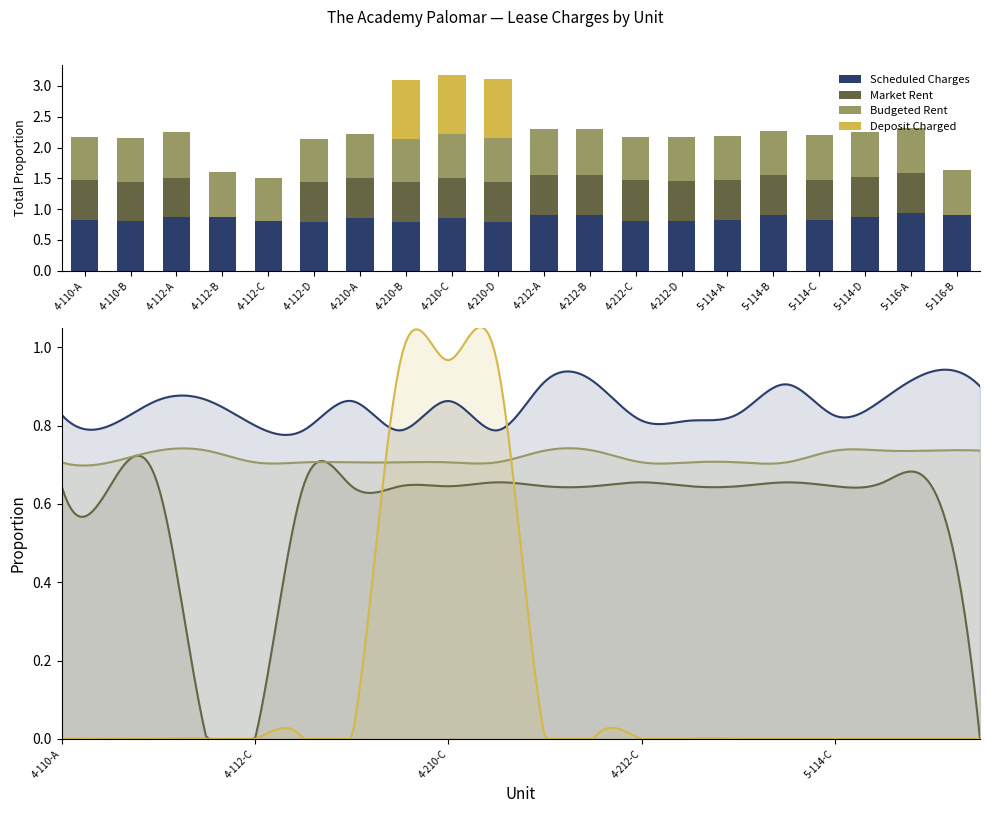

Reading left to right, transcribe all the data shown in this chart.

Scheduled Charges: 4-110-A=0.8	4-110-B=0.8	4-112-A=0.9	4-112-B=0.9	4-112-C=0.8	4-112-D=0.8	4-210-A=0.9	4-210-B=0.8	4-210-C=0.9	4-210-D=0.8	4-212-A=0.9	4-212-B=0.9	4-212-C=0.8	4-212-D=0.8	5-114-A=0.8	5-114-B=0.9	5-114-C=0.8	5-114-D=0.9	5-116-A=0.9	5-116-B=0.9
Market Rent: 4-110-A=0.6	4-110-B=0.6	4-112-A=0.6	4-112-B=0.0	4-112-C=0.0	4-112-D=0.6	4-210-A=0.6	4-210-B=0.6	4-210-C=0.6	4-210-D=0.7	4-212-A=0.6	4-212-B=0.6	4-212-C=0.7	4-212-D=0.6	5-114-A=0.6	5-114-B=0.7	5-114-C=0.6	5-114-D=0.7	5-116-A=0.6	5-116-B=0.0
Budgeted Rent: 4-110-A=0.7	4-110-B=0.7	4-112-A=0.7	4-112-B=0.7	4-112-C=0.7	4-112-D=0.7	4-210-A=0.7	4-210-B=0.7	4-210-C=0.7	4-210-D=0.7	4-212-A=0.7	4-212-B=0.7	4-212-C=0.7	4-212-D=0.7	5-114-A=0.7	5-114-B=0.7	5-114-C=0.7	5-114-D=0.7	5-116-A=0.7	5-116-B=0.7
Deposit Charged: 4-110-A=0.0	4-110-B=0.0	4-112-A=0.0	4-112-B=0.0	4-112-C=0.0	4-112-D=0.0	4-210-A=0.0	4-210-B=1.0	4-210-C=1.0	4-210-D=1.0	4-212-A=0.0	4-212-B=0.0	4-212-C=0.0	4-212-D=0.0	5-114-A=0.0	5-114-B=0.0	5-114-C=0.0	5-114-D=0.0	5-116-A=0.0	5-116-B=0.0